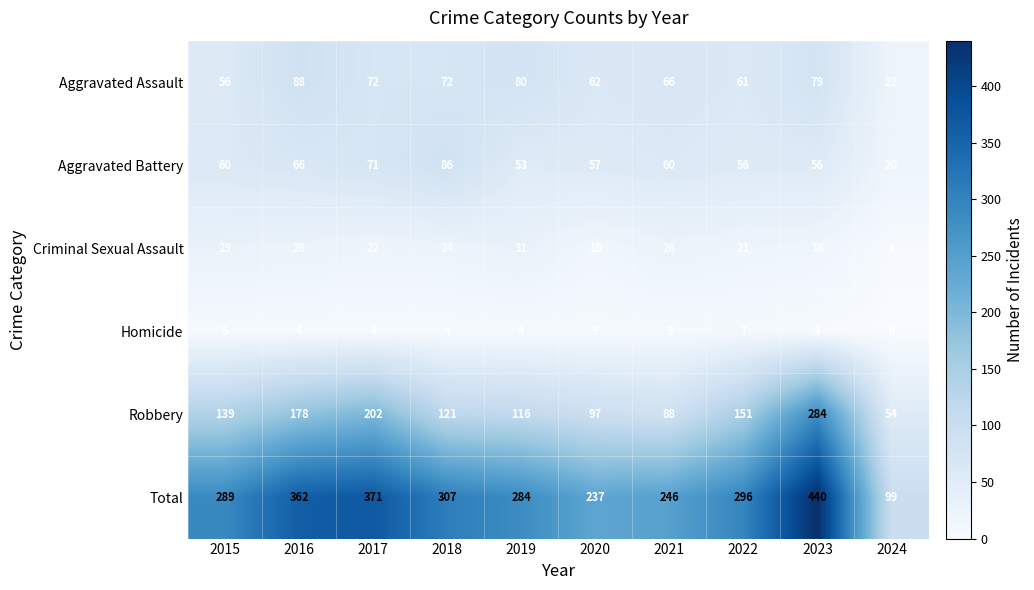

At 2020, list the series in order from smallest to largest.

Homicide, Criminal Sexual Assault, Aggravated Battery, Aggravated Assault, Robbery, Total